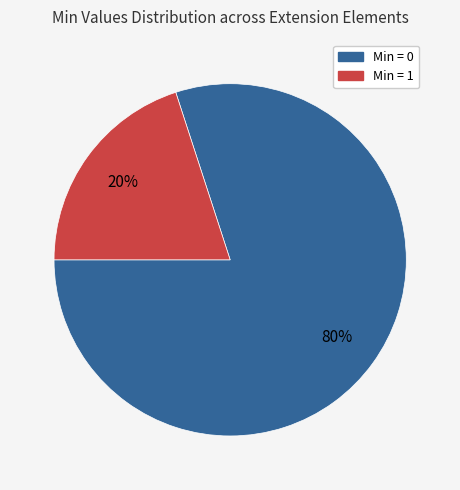

To the nearest percent, what is the average slice percentage?

50%